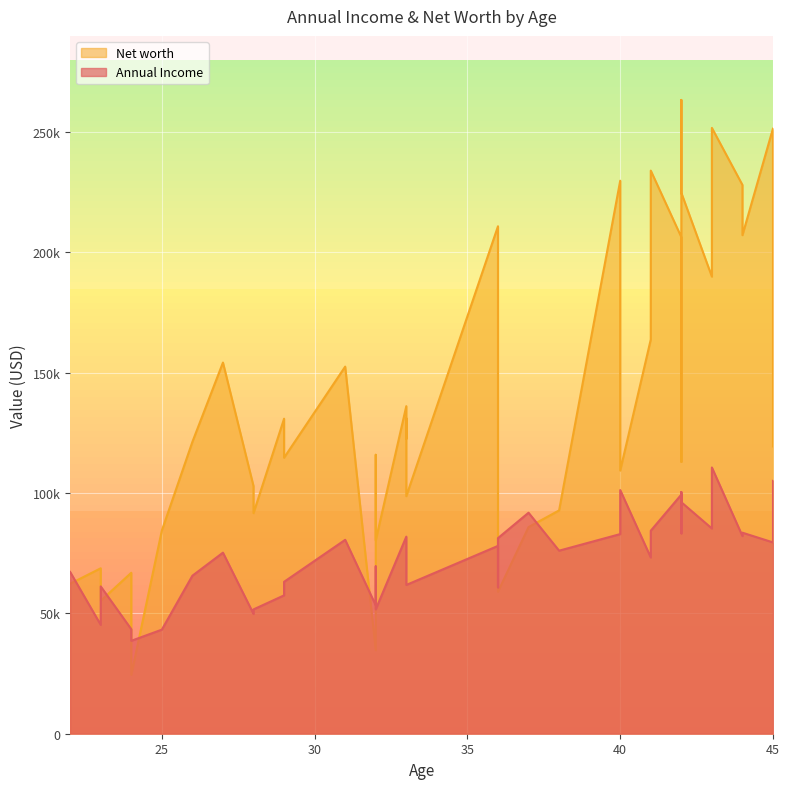

What is the difference between the maximum and minimum values in the Annual Income series?

72038